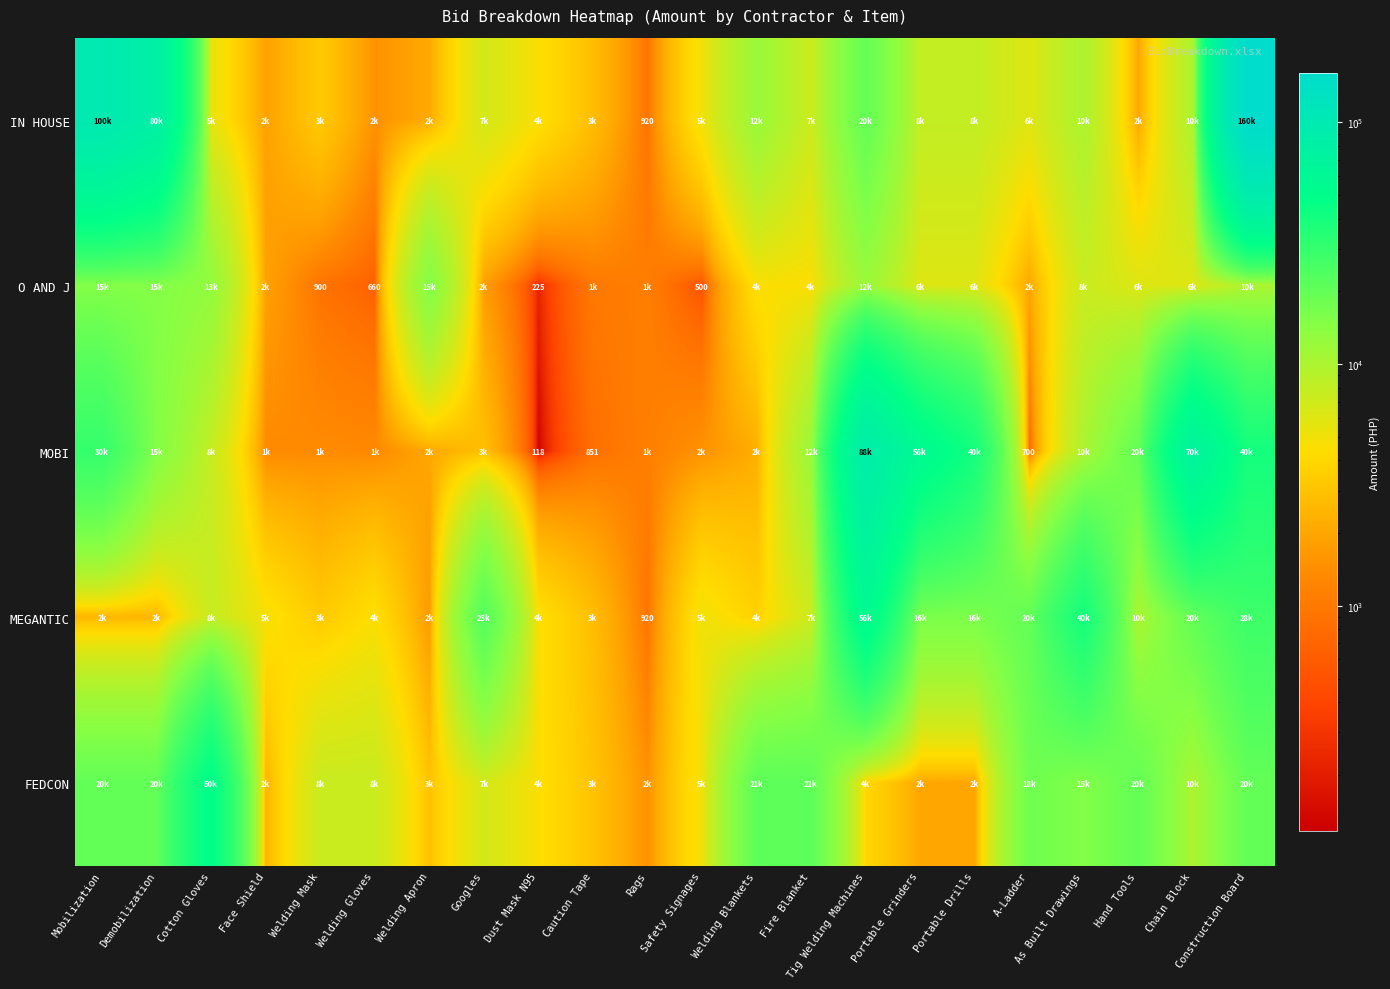

At which label does FEDCON reach its minimum?

Rags